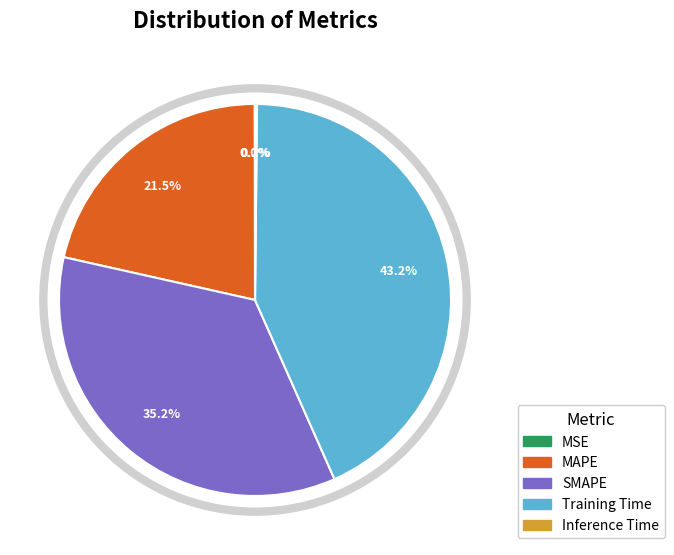

Which category has the biggest portion of the pie?

Training Time